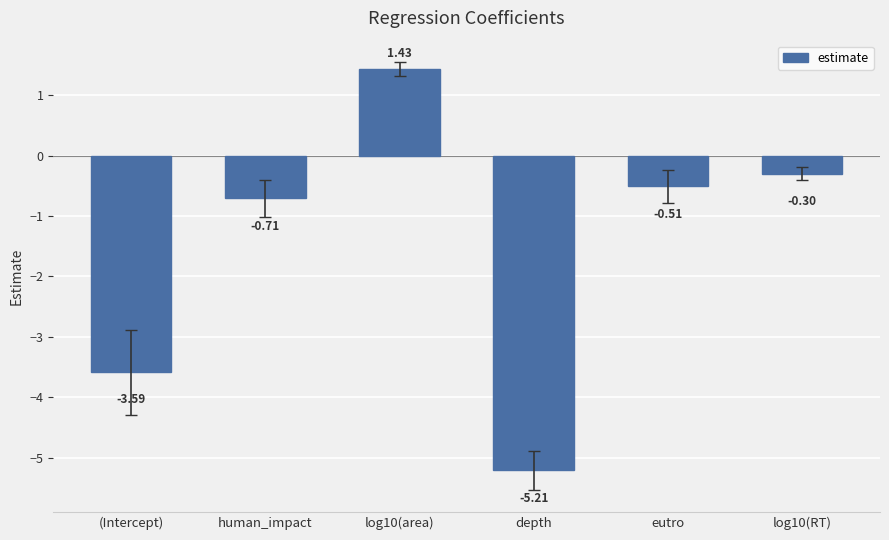

What is the label of the 4th bar from the left?

depth